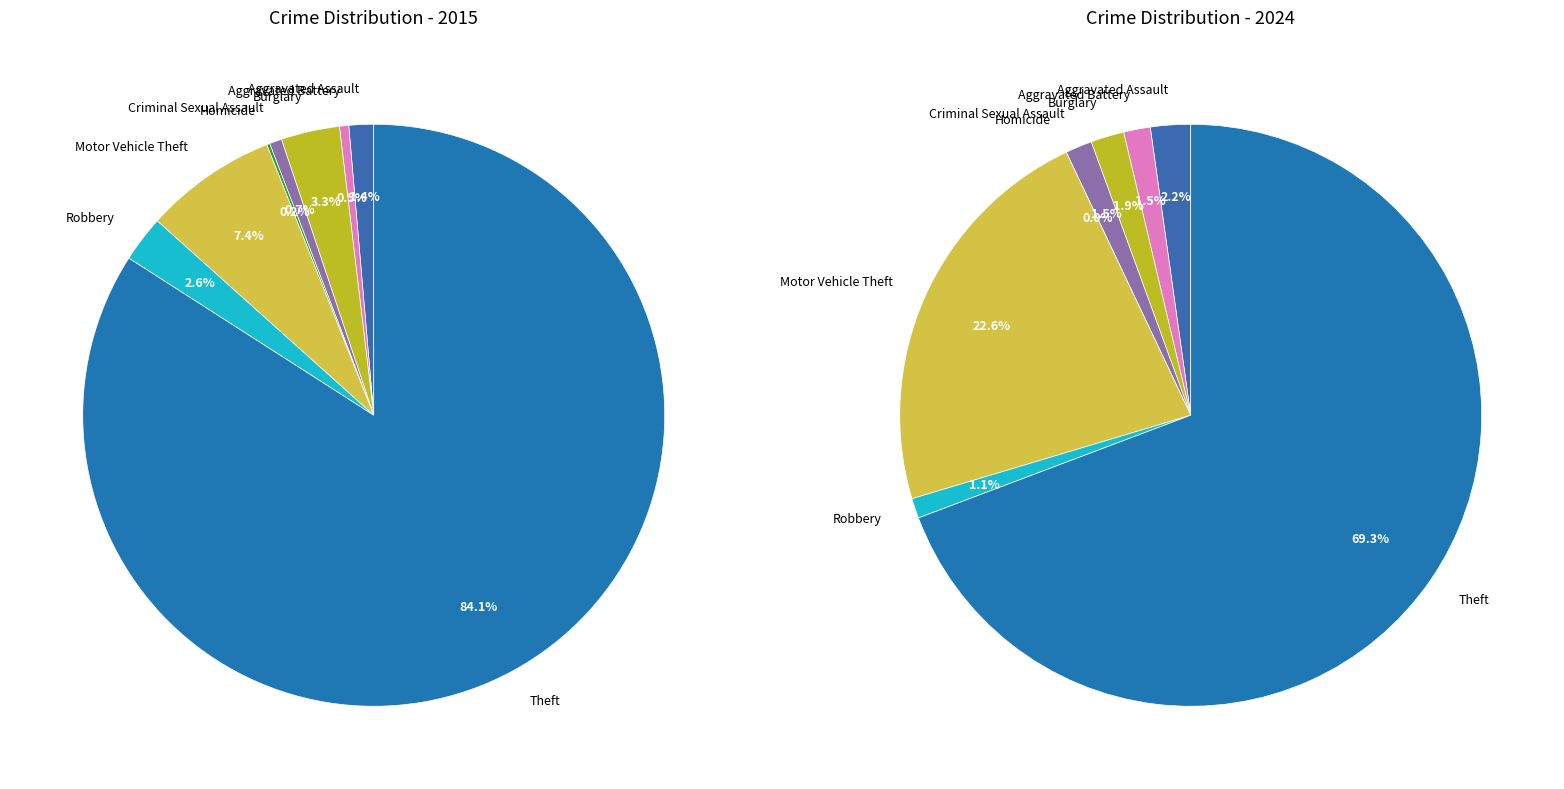

Does Theft account for over 50% of the chart?

Yes